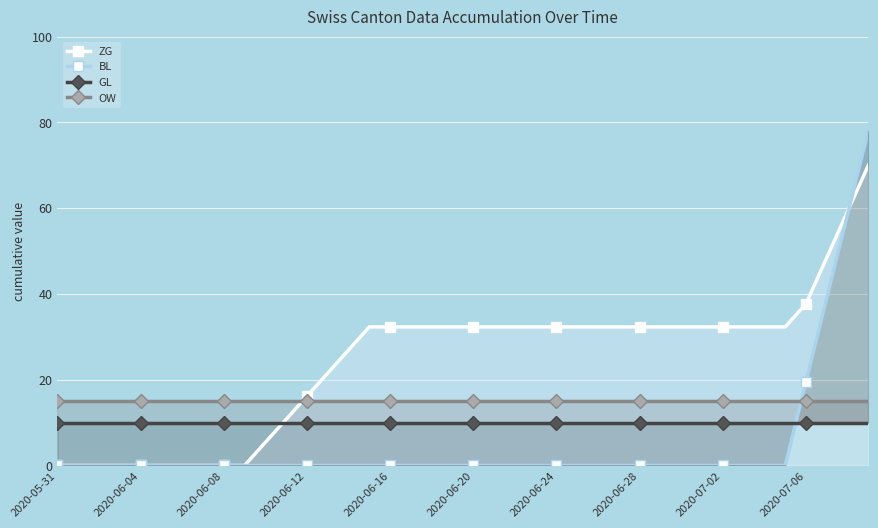

At how many categories does at least one series exceed 72?

1